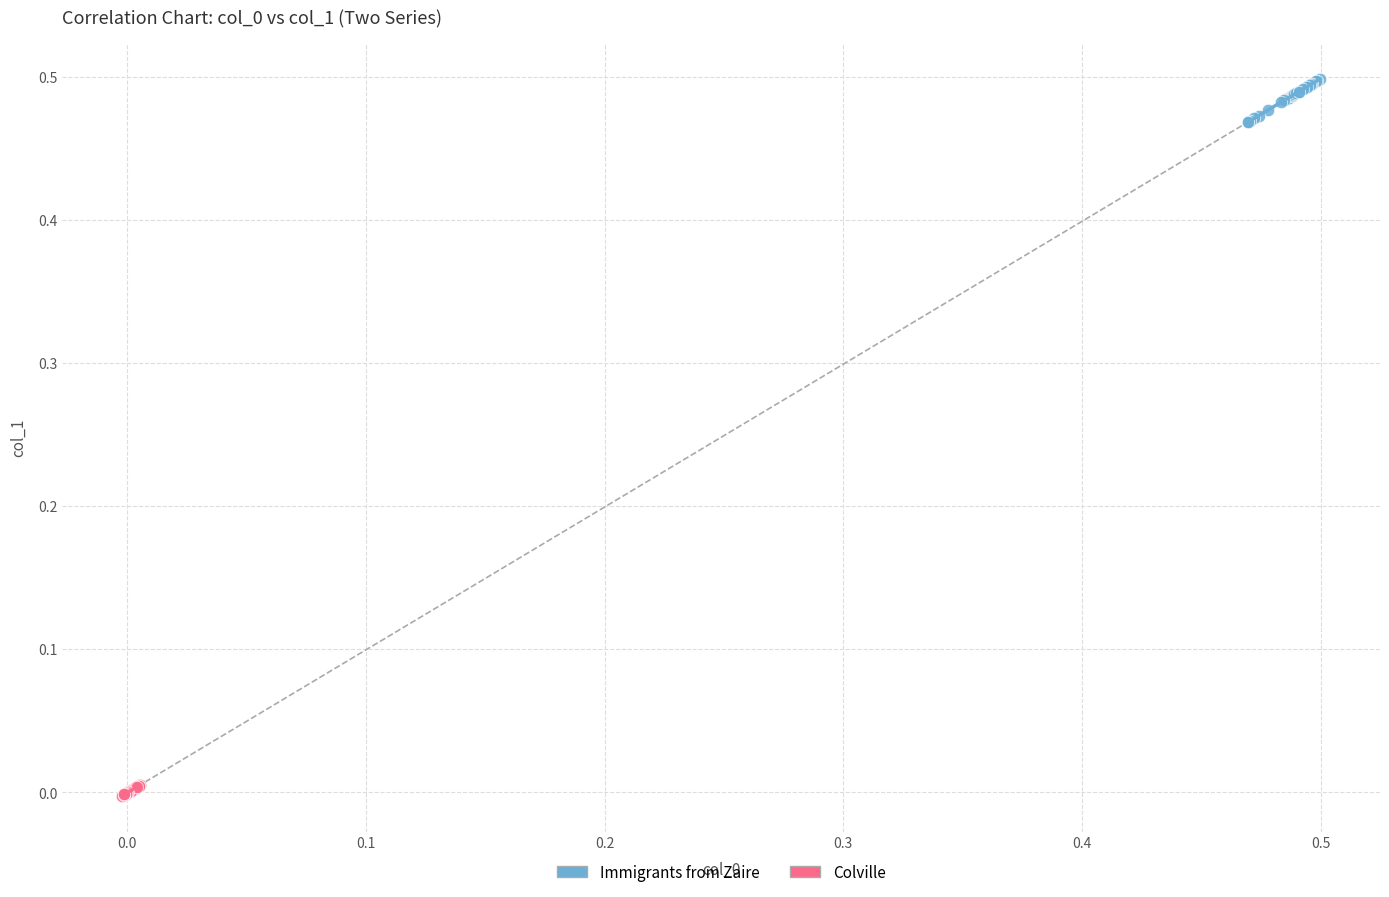

Which series contains the highest Y value?

Immigrants from Zaire